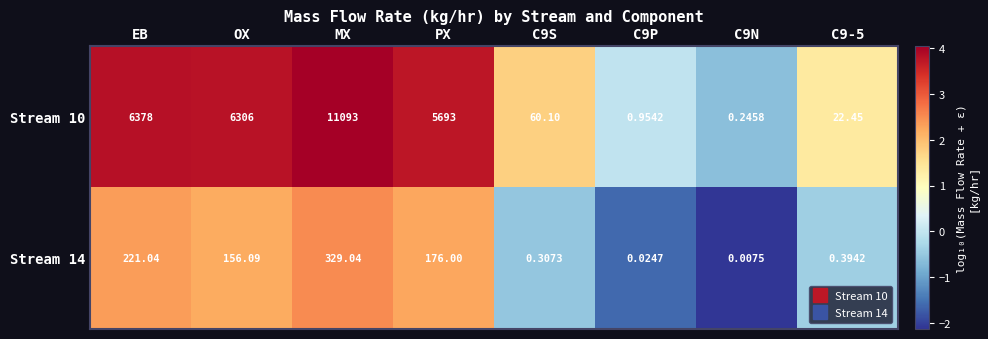

At which category does the chart reach its peak across all series?

MX